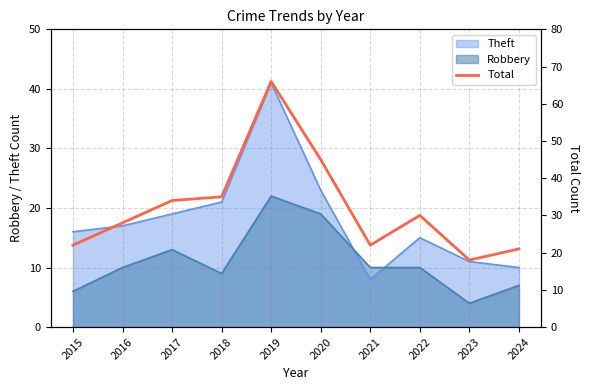

Where is the first local minimum?

2021